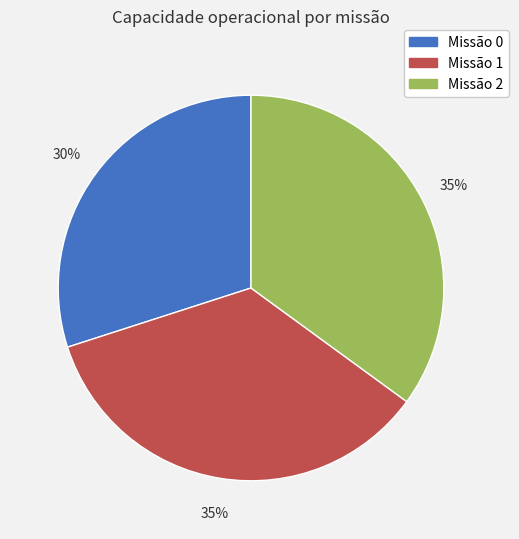

To the nearest percent, what is the difference between the largest and smallest slice percentages?

5%